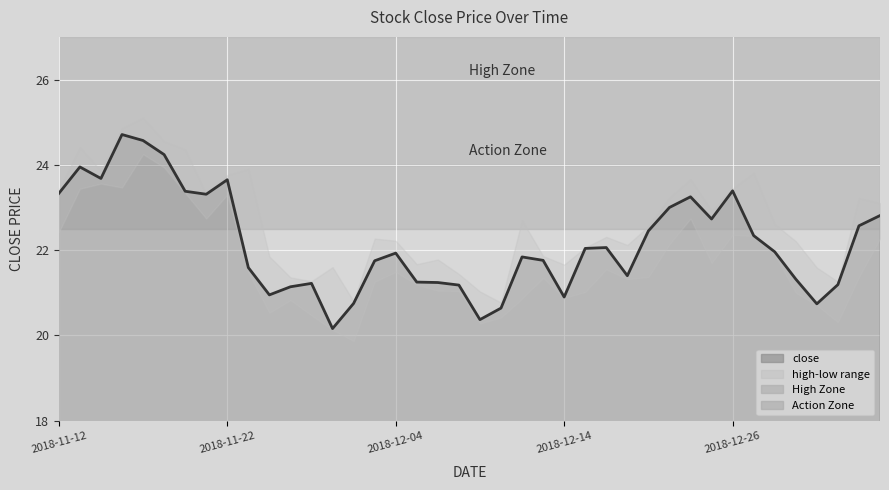

What is the change in value from 10 to 18?

+0.3